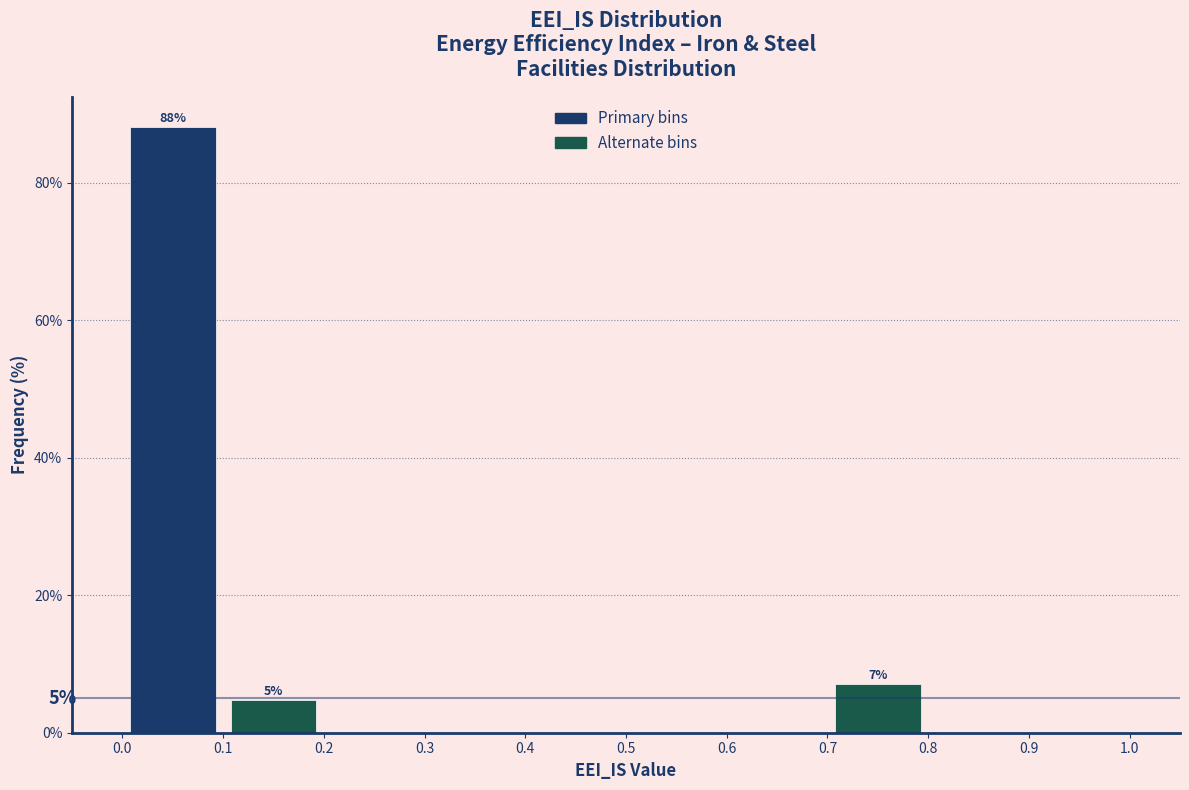

Over which range of the x-axis is the bar tallest?

0.0 to 0.1